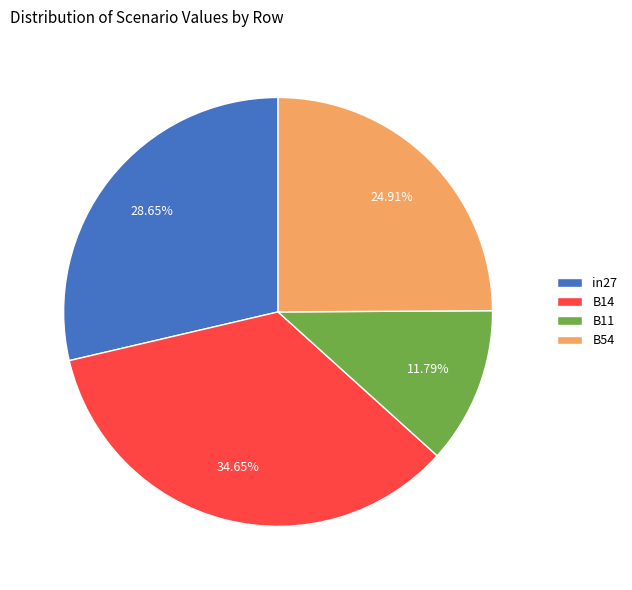

Is there any slice that represents more than half of the pie?

No